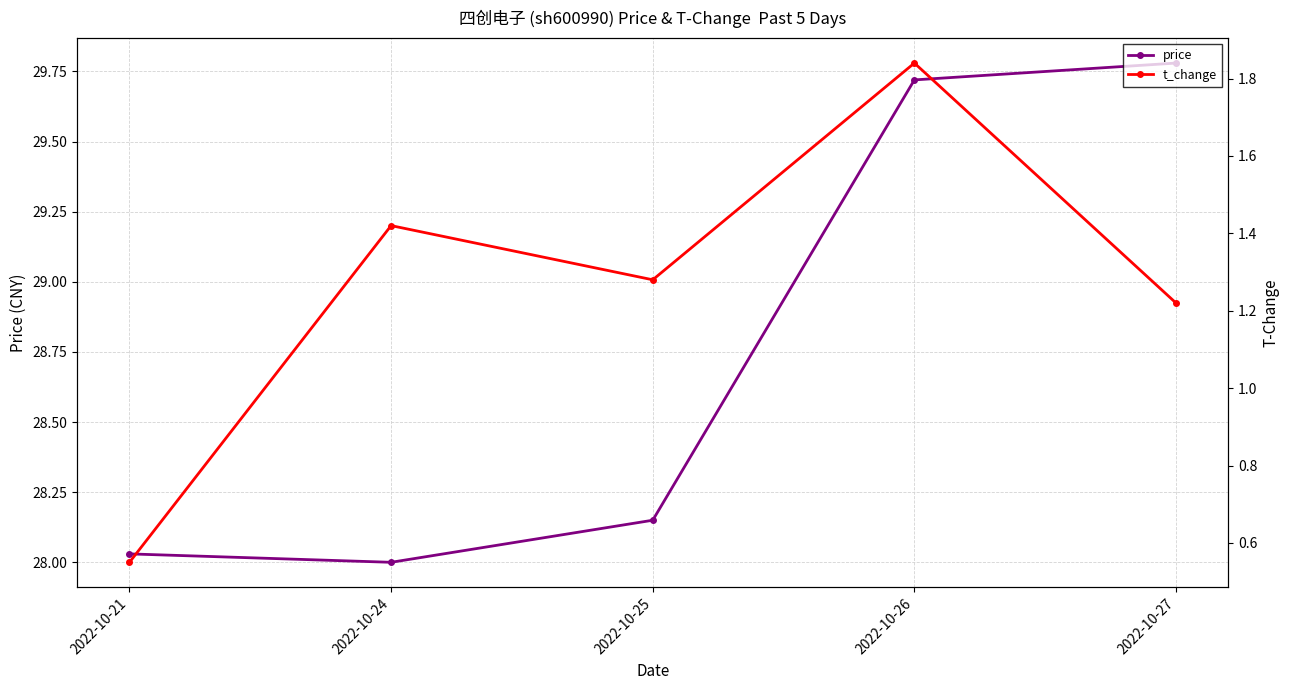

What is the sum of all price values?

143.7